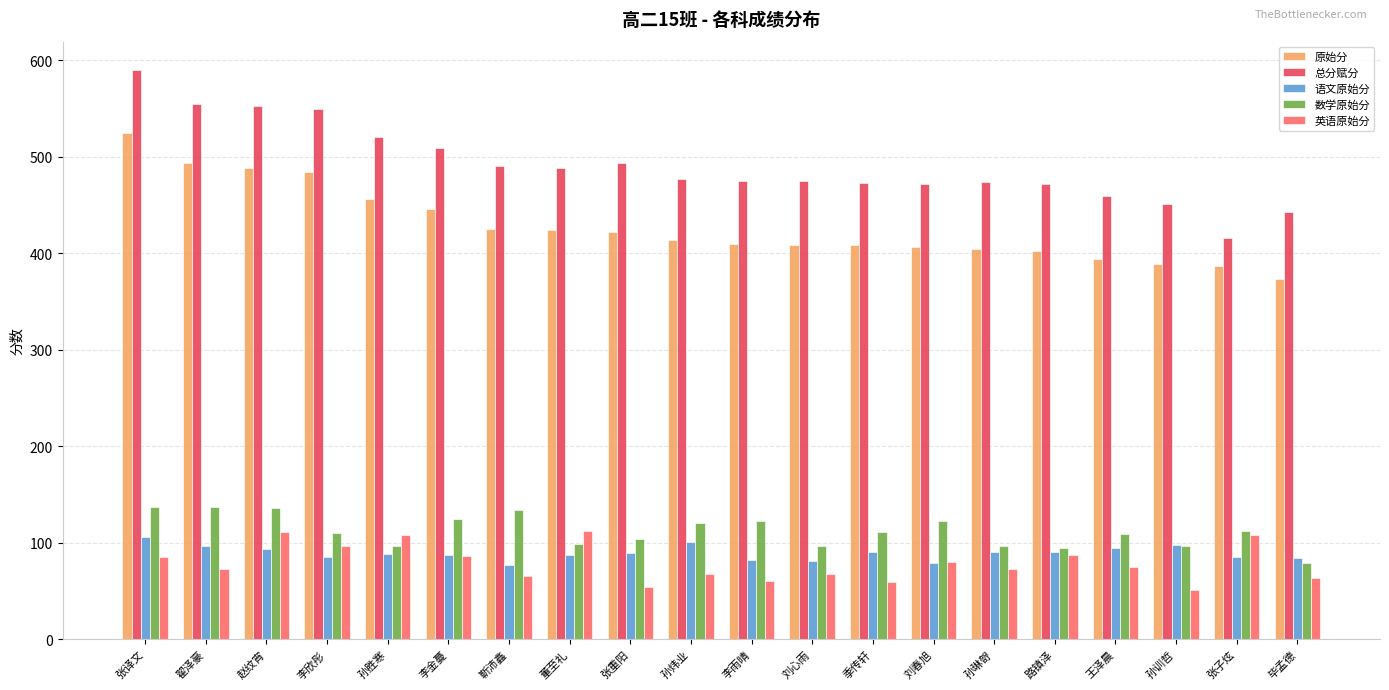

How many groups of bars are there?

20